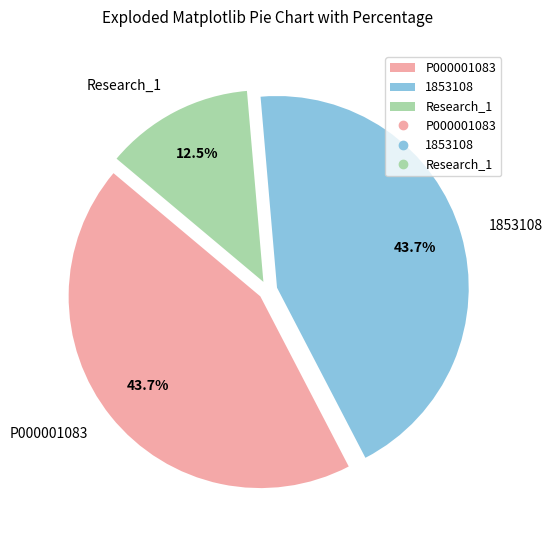

Is there any slice that represents more than half of the pie?

No